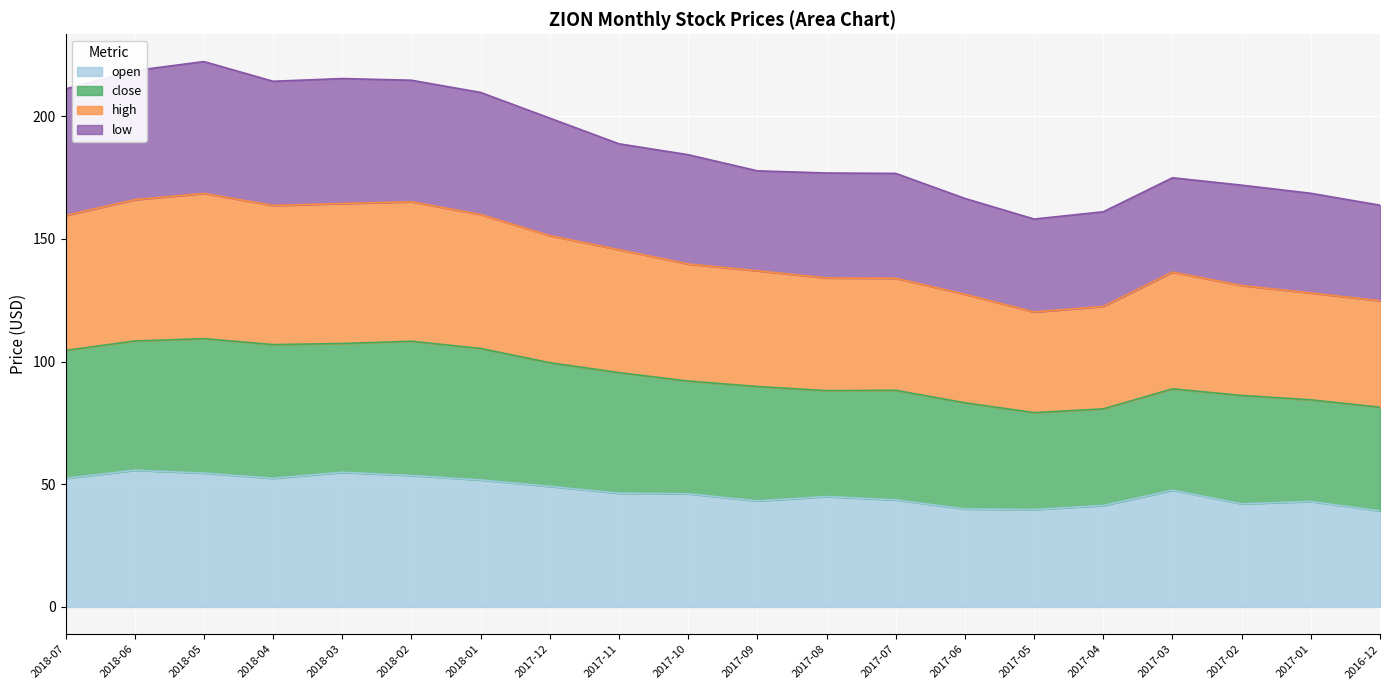

What is the label of the 1st point from the right?

2016-12